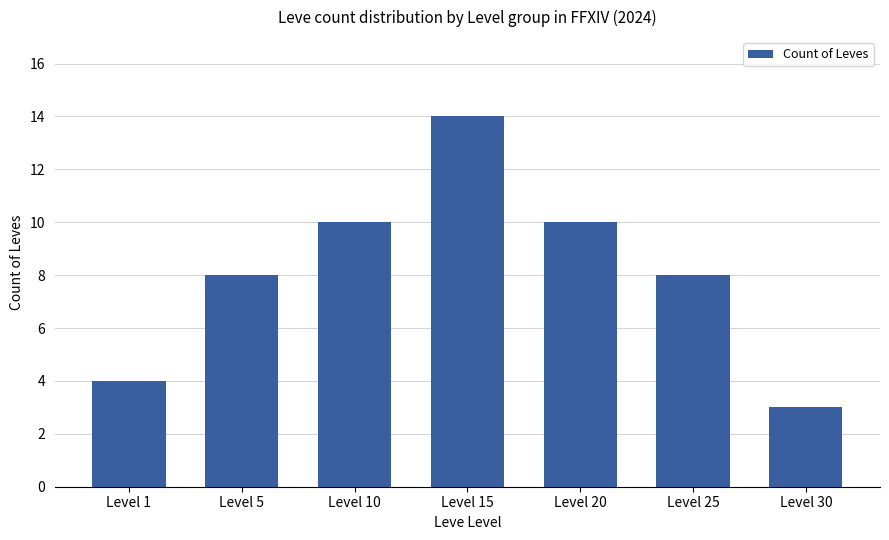

Reading right to left, what are all the values shown in this chart?

3	8	10	14	10	8	4